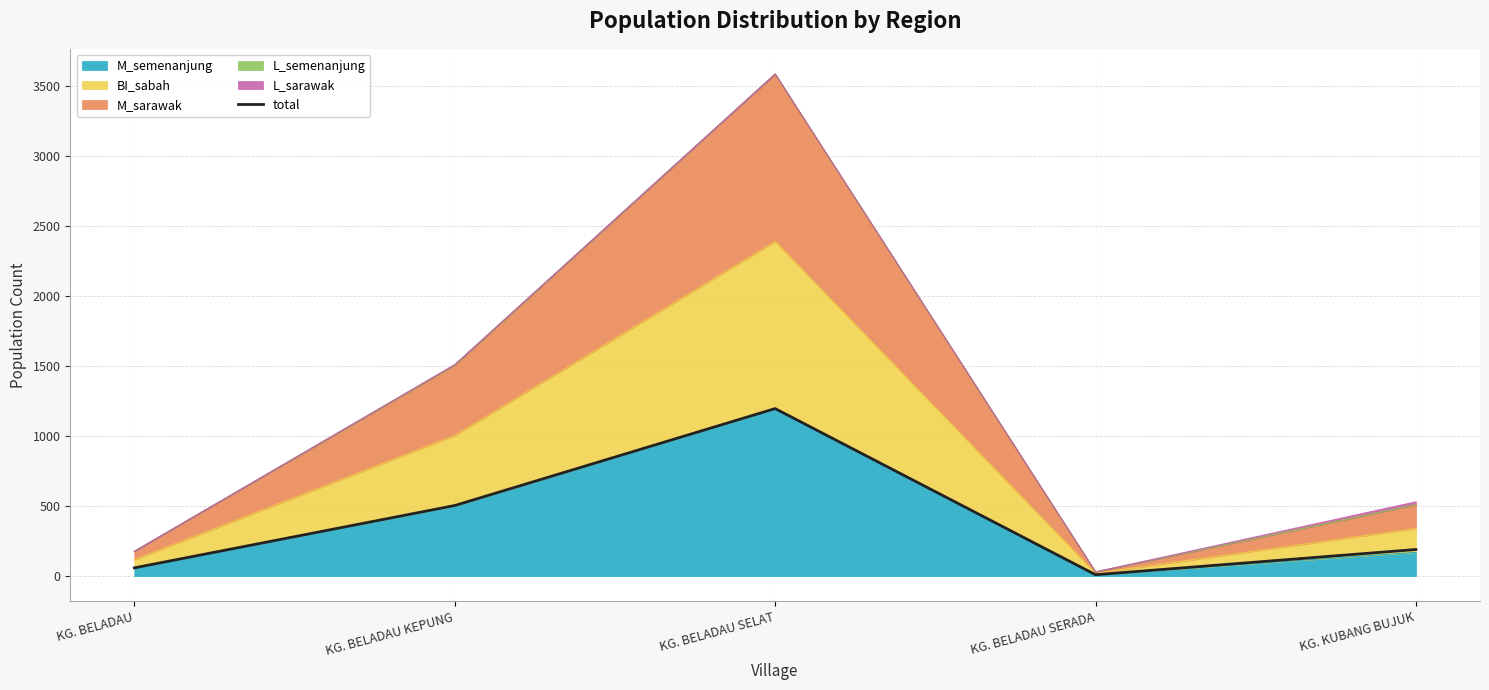

Which label corresponds to the smallest value in the chart?

KG. BELADAU SERADA